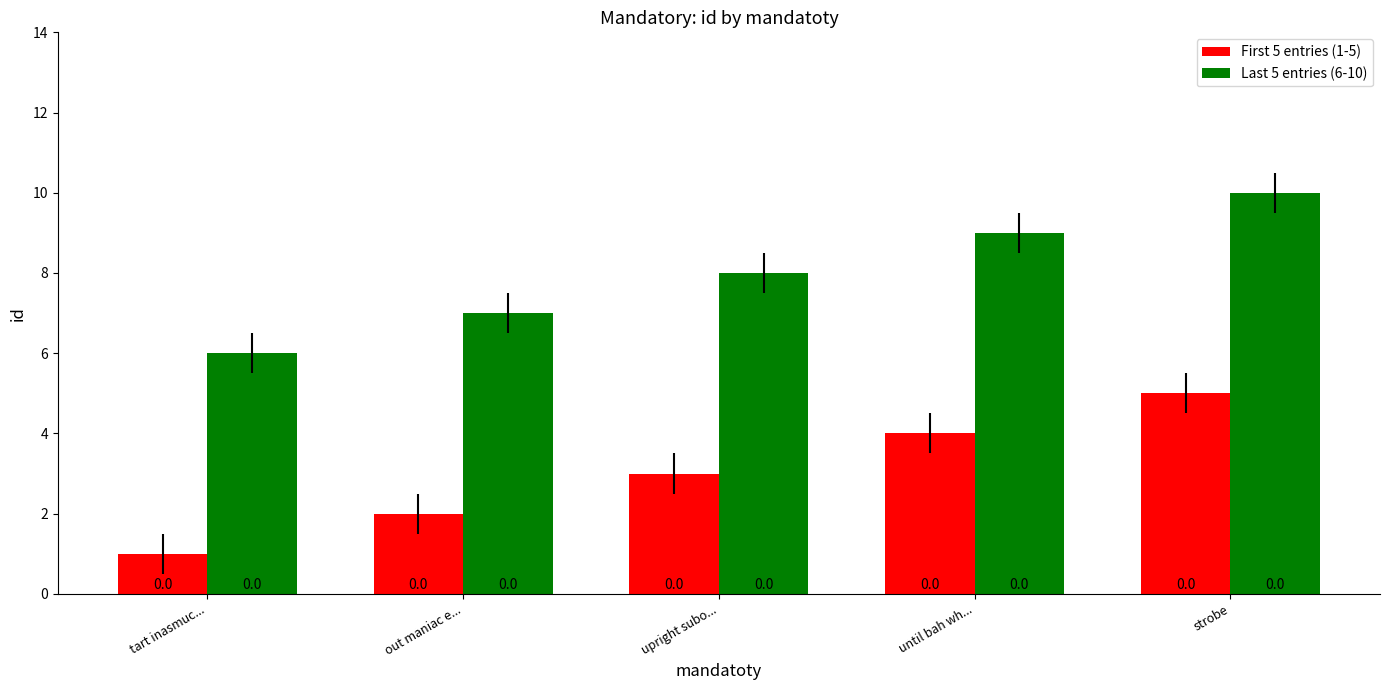

What is the total value across all series at out maniac e...?

9